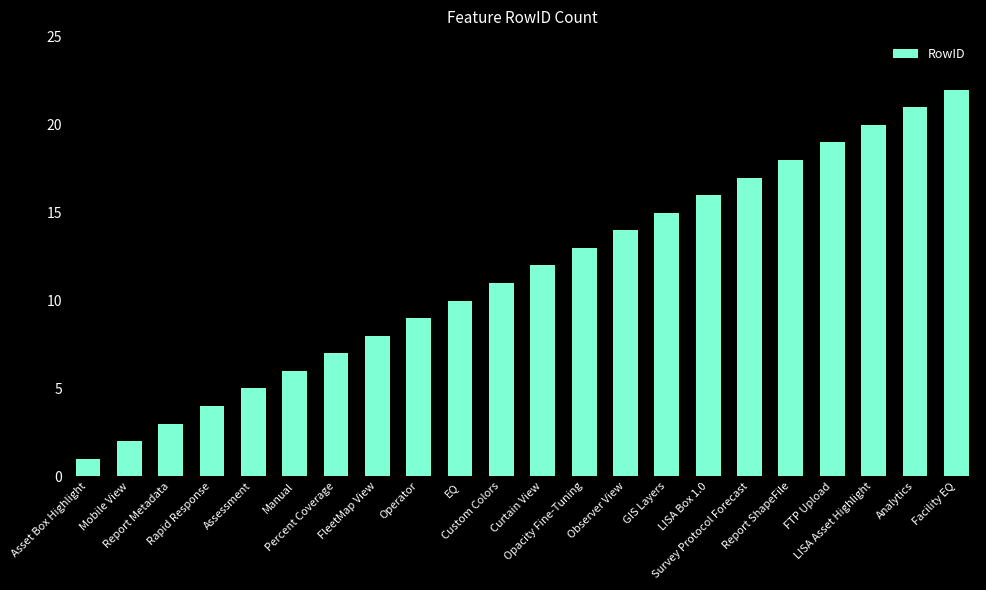

Reading left to right, what are all the values shown in this chart?

1	2	3	4	5	6	7	8	9	10	11	12	13	14	15	16	17	18	19	20	21	22